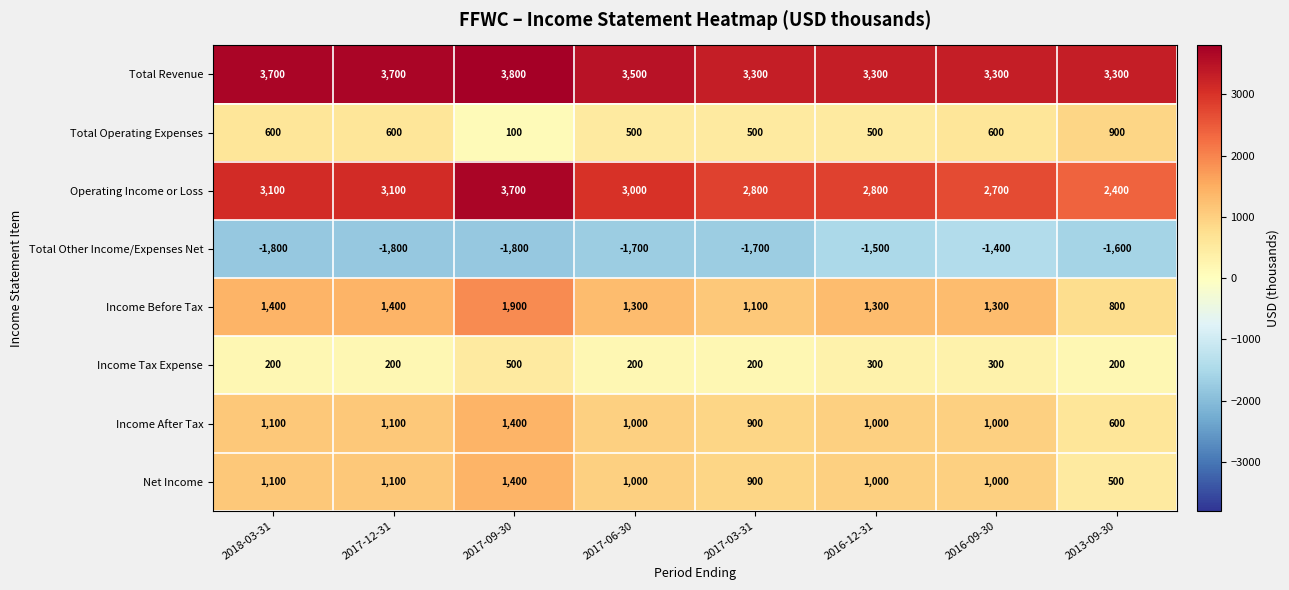

Count the Income After Tax values in the range 1000 to 1100.

5